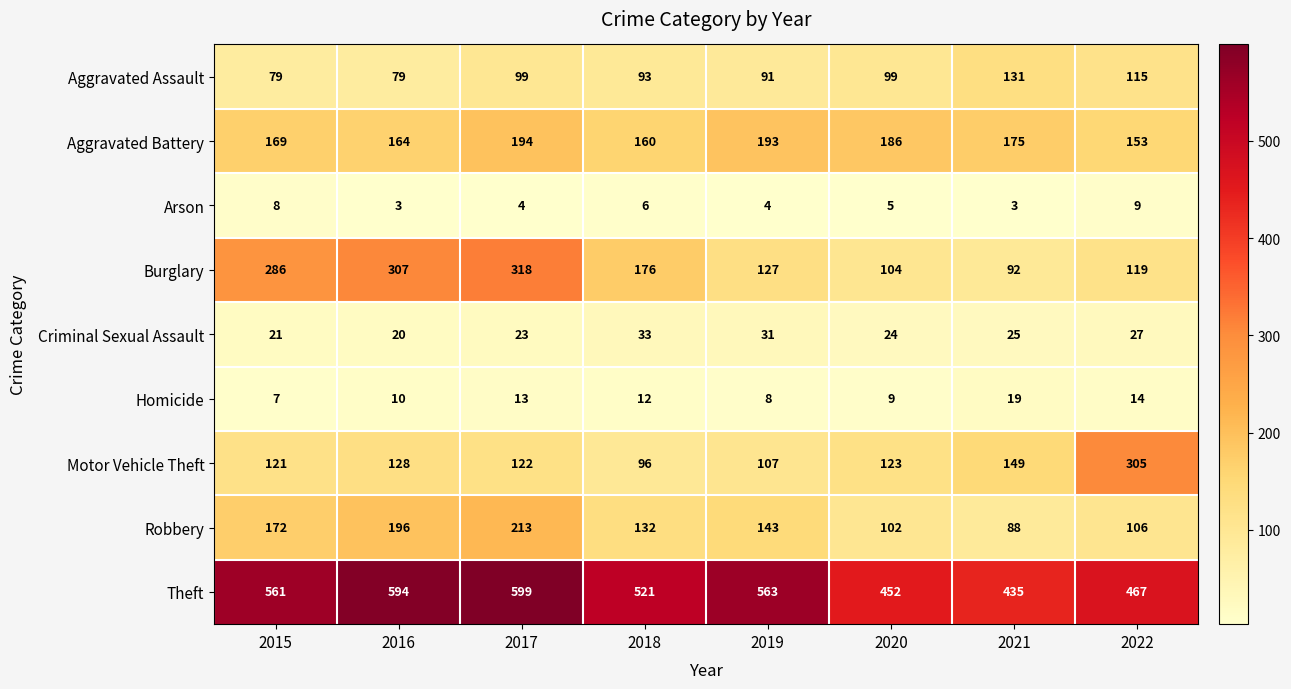

At which label is Homicide closest to 13?

2017